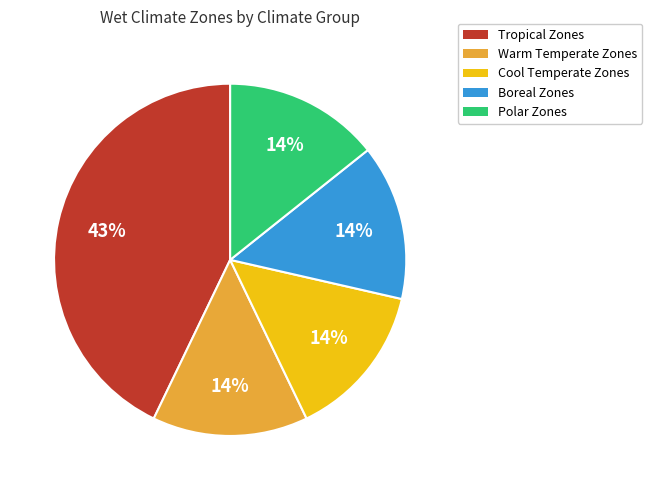

What is the ratio of the value at Cool Temperate Zones to the value at Tropical Zones?

0.3